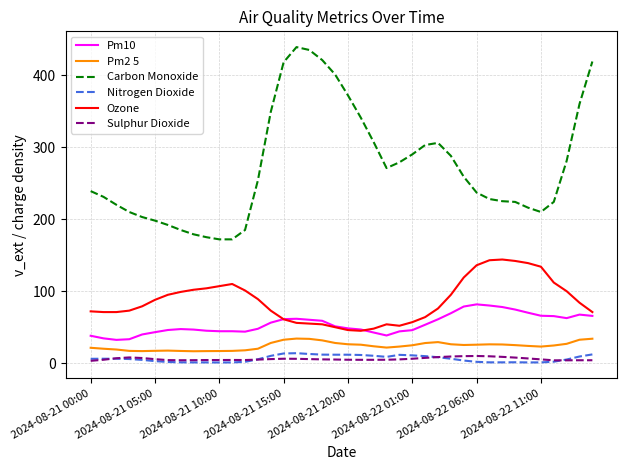

What is the maximum value for Pm2 5?

34.2